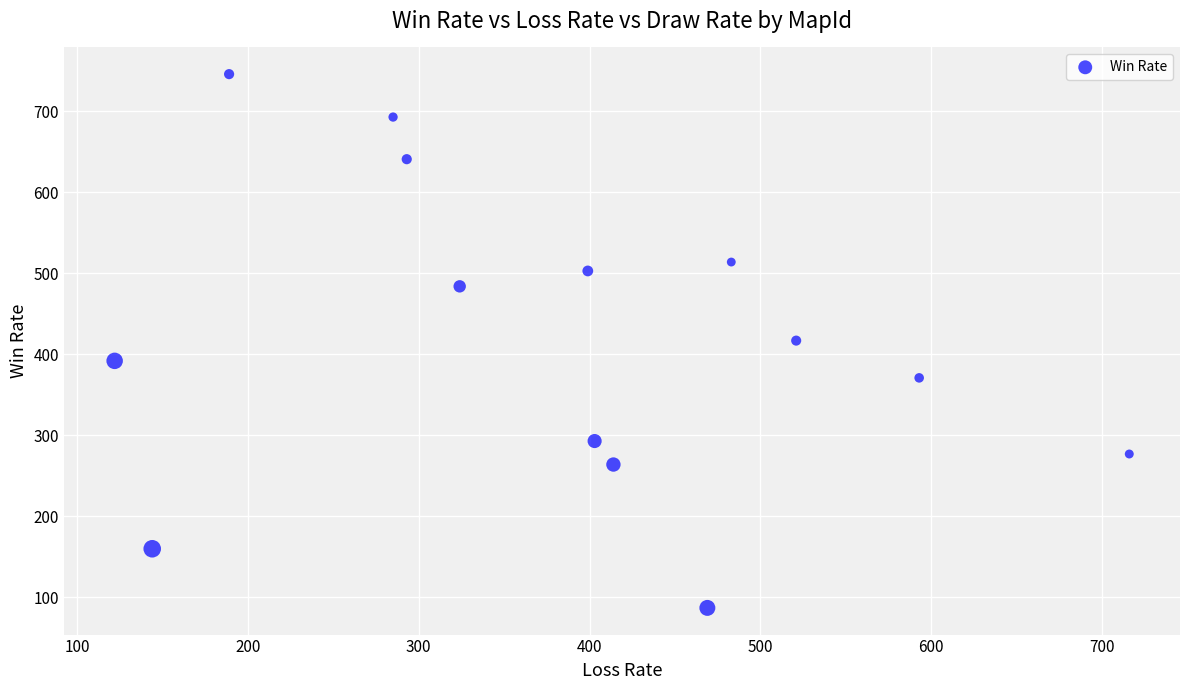

What is the range of X values (max minus min)?

594